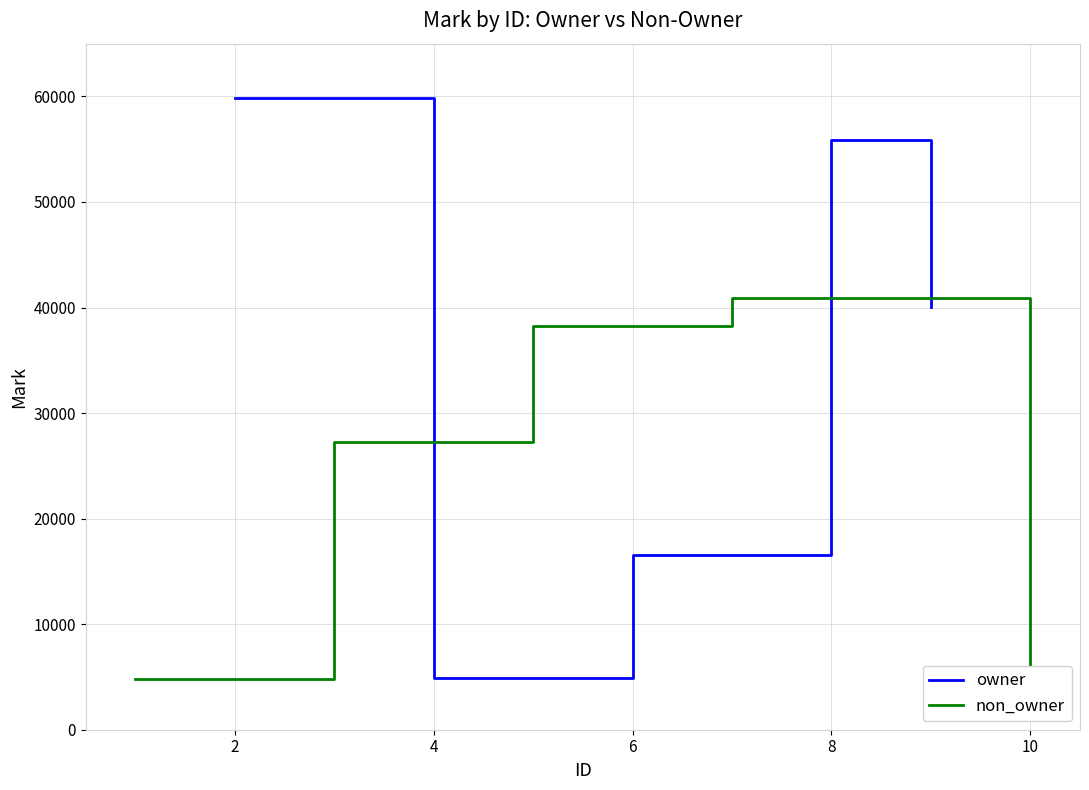

The value of owner at 4 is 2524. True or false?

False